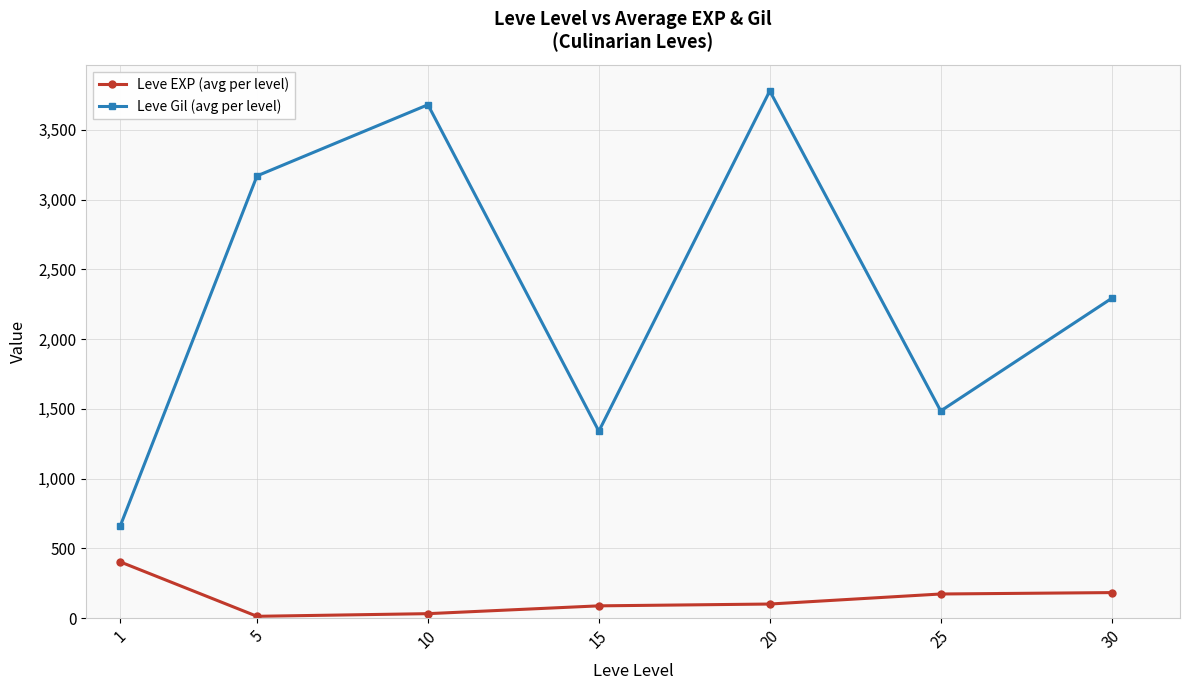

Count the number of data series in this chart.

2